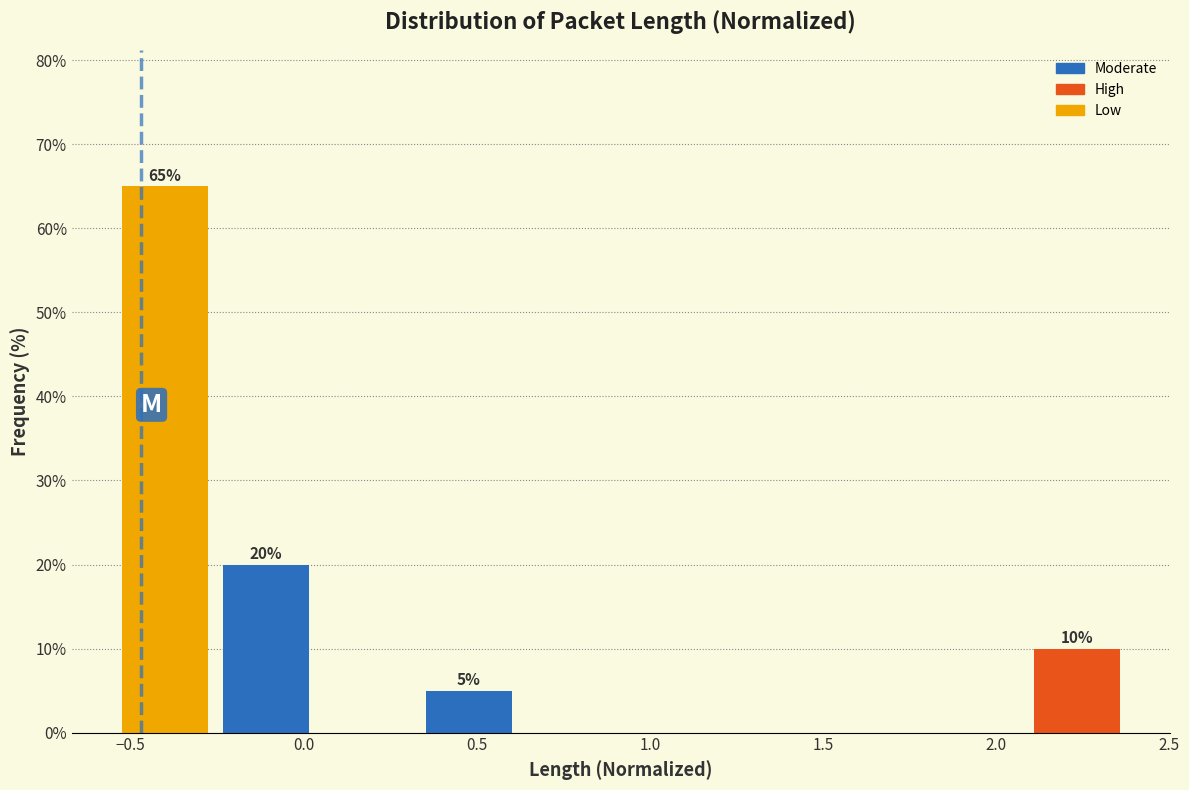

Which range on the x-axis has the tallest bar?

-0.55 to -0.25